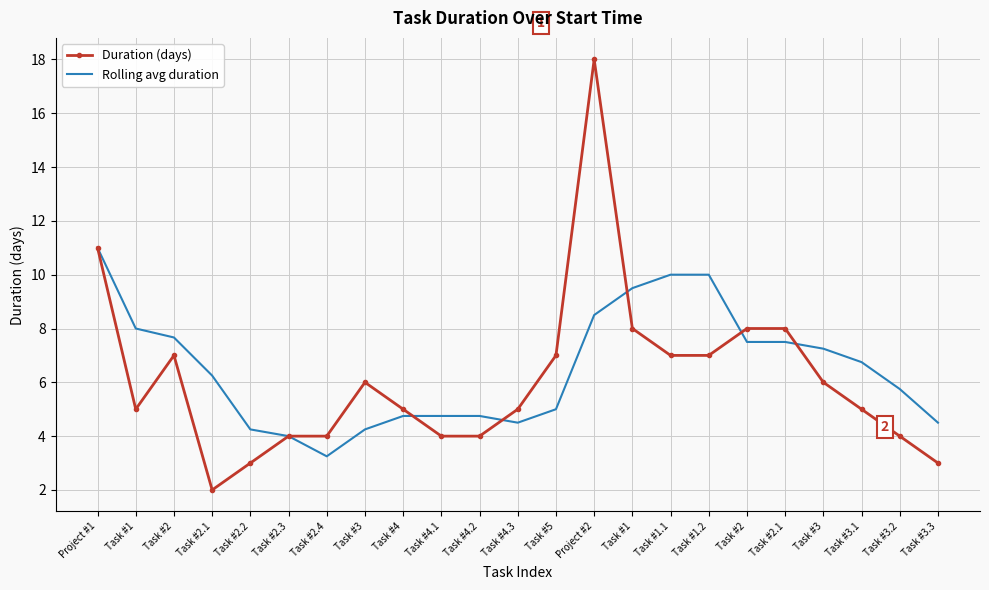

The value of Duration (days) at Task #4.2 is 2.1. True or false?

False